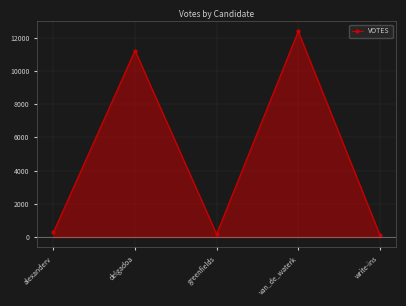

The value at van_de_waterk is 19194. True or false?

False